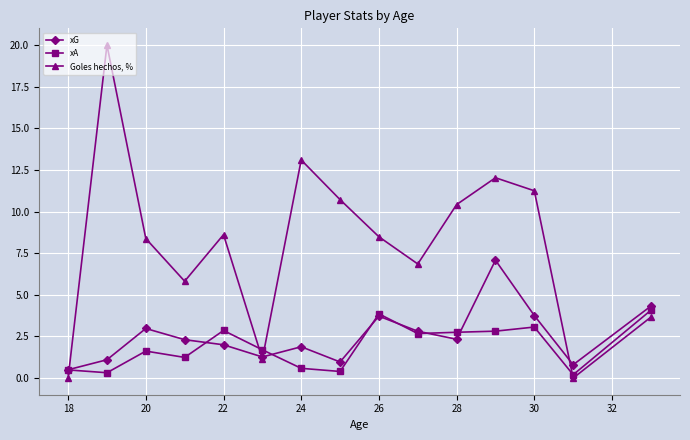

True or false: xG has more than 0 interior local peaks.

True